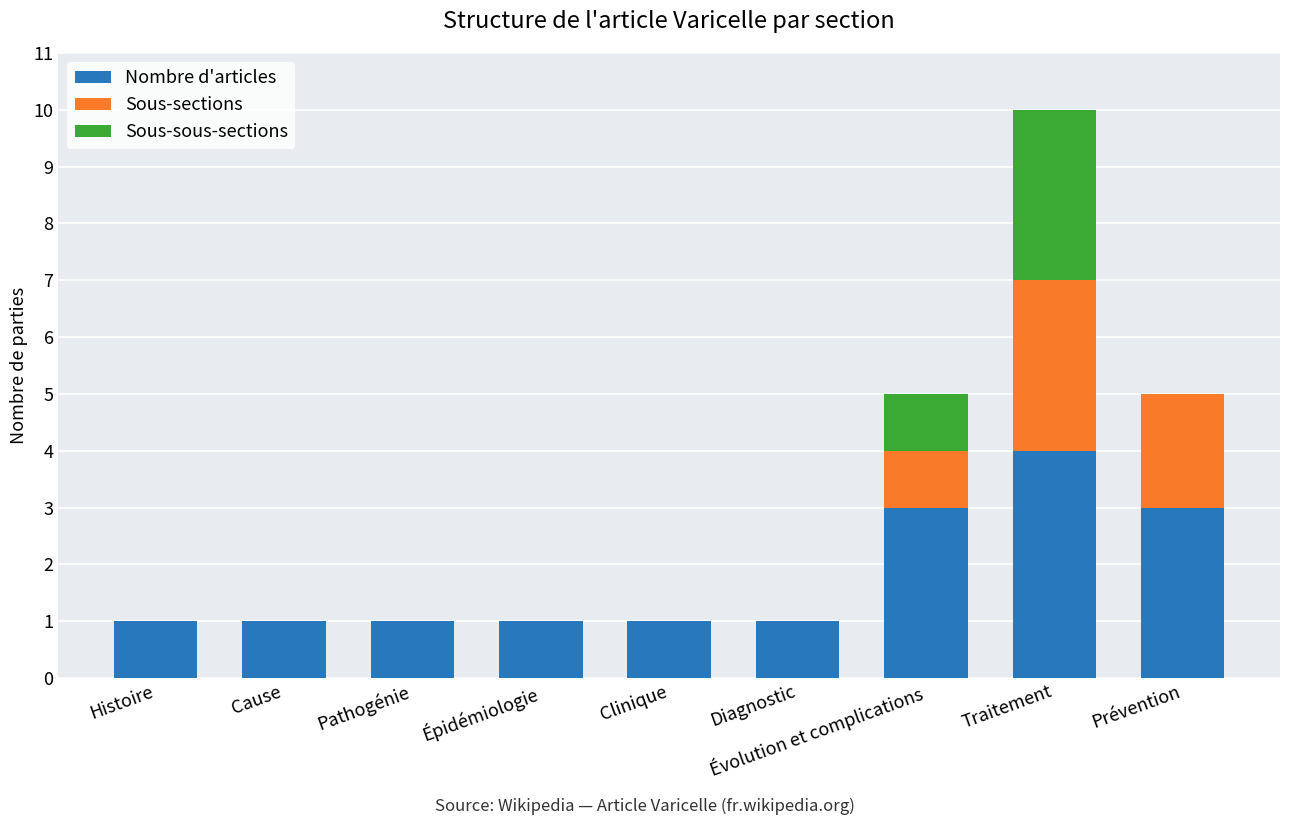

At which label does Nombre d'articles reach its peak?

Traitement